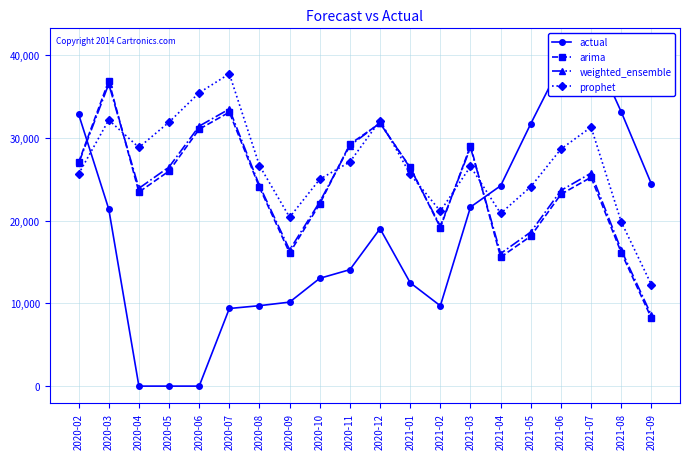

At how many categories does at least one series exceed 38621?

2